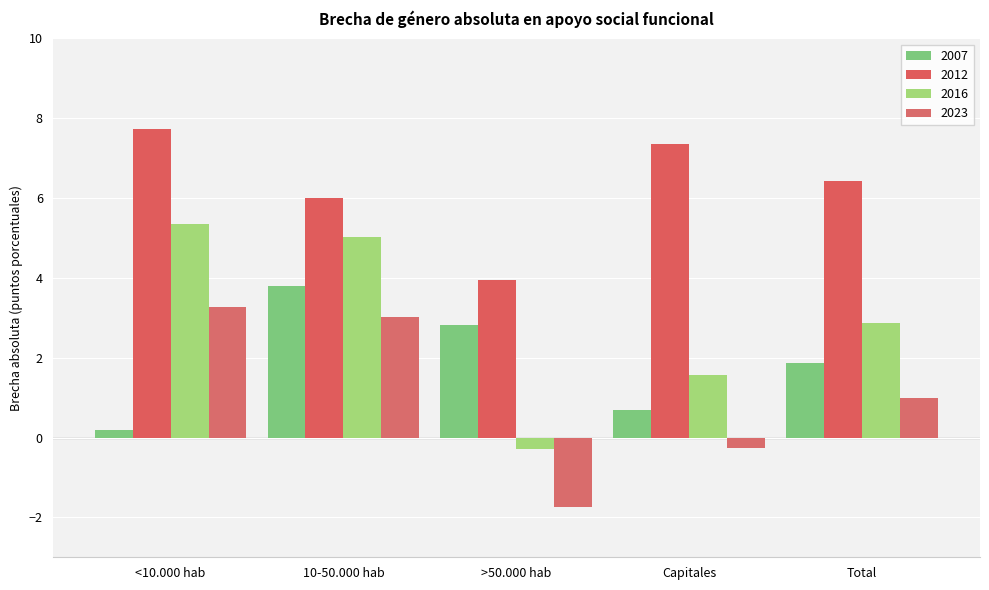

The 2007 series shows 1.9 at Total. True or false?

True